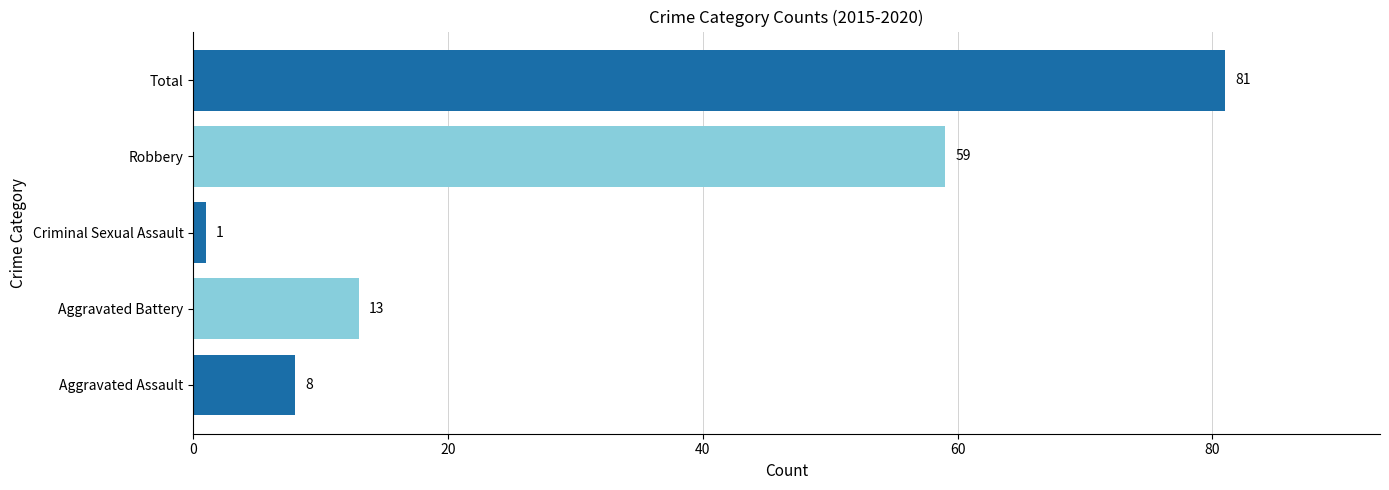

What is the maximum value shown in the chart?

81